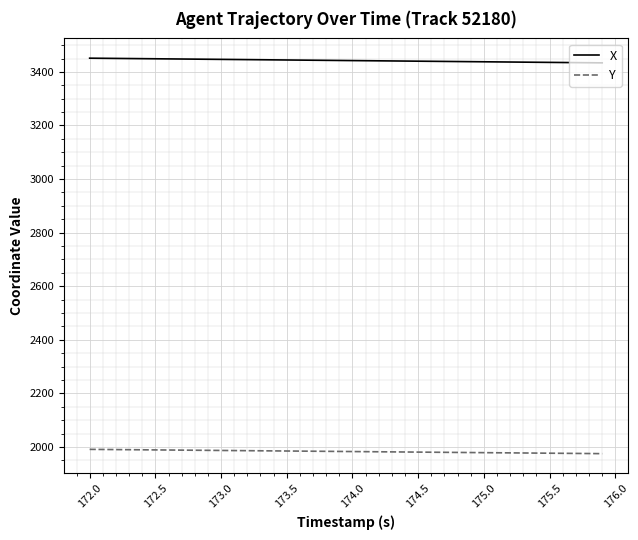

What is the difference between the maximum and minimum values in the X series?

17.5